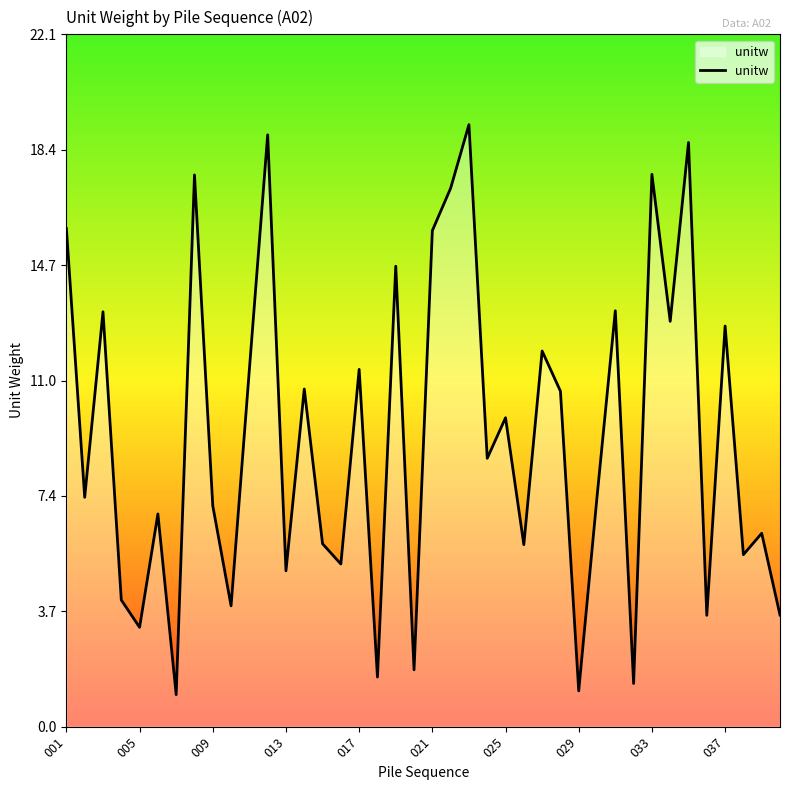

What is the maximum value shown in the chart?

19.2